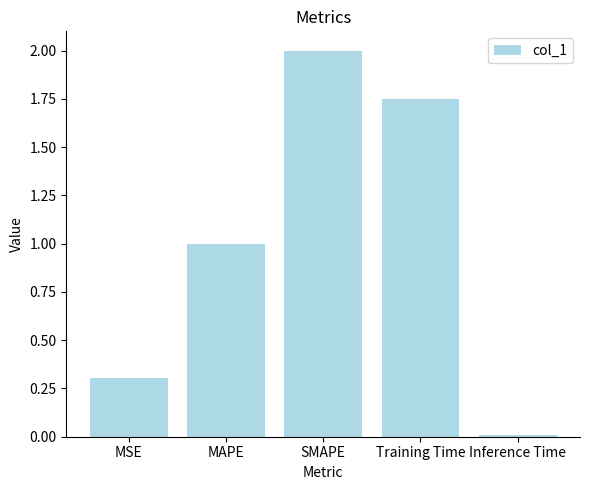

What is the label of the 1st bar from the left?

MSE